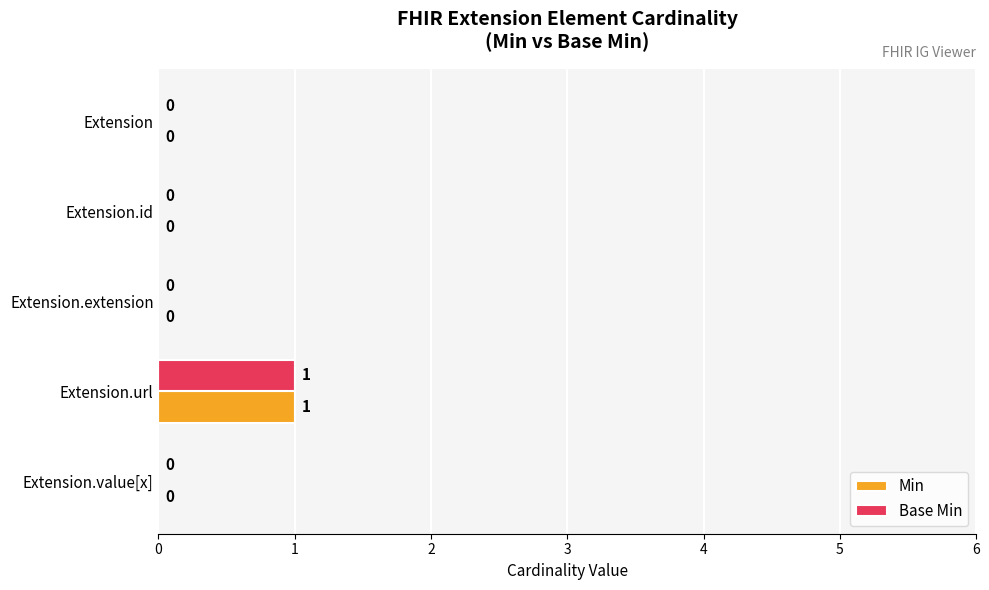

How many Base Min values are between 0 and 1?

5